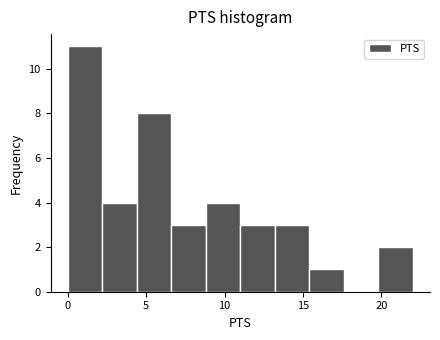

Reading left to right, list every bar in this chart as the range it spans on the x-axis followed by its height. Neither the bar edges nor the heights are printed on the chart, so give them approximately, as read against the axes.

0.0 to 2.2: 11
2.2 to 4.4: 4
4.4 to 6.6: 8
6.6 to 8.8: 3
8.8 to 11.0: 4
11.0 to 13.2: 3
13.2 to 15.4: 3
15.4 to 17.6: 1
17.6 to 19.8: 0
19.8 to 22.0: 2